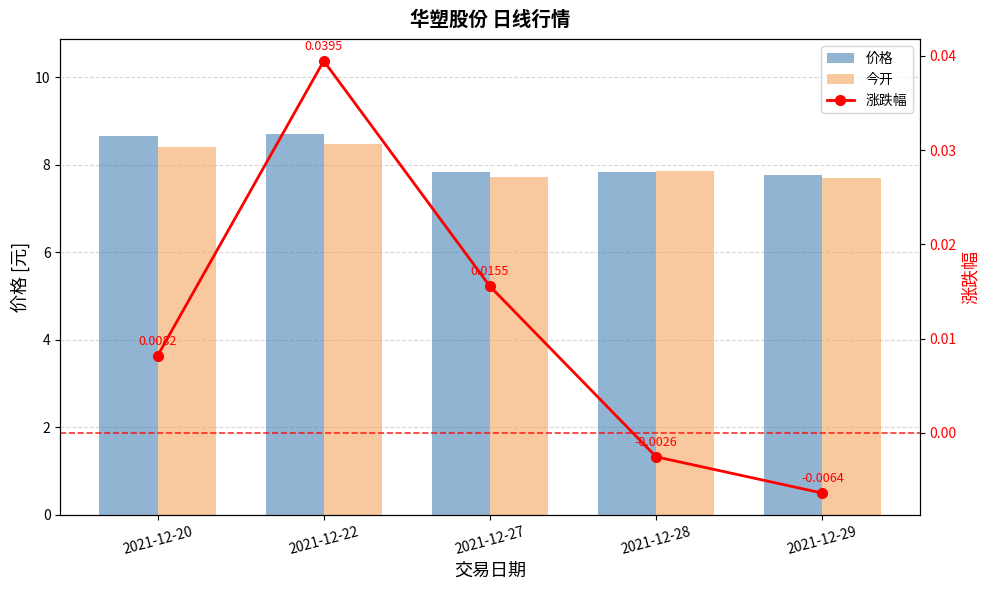

Which has a higher value, 2021-12-20 or 2021-12-28?

2021-12-20